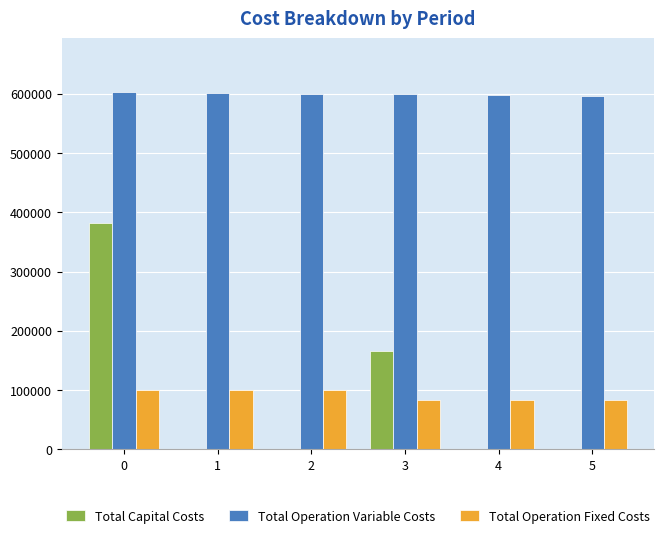

Which series has the largest total across all categories?

Total Operation Variable Costs